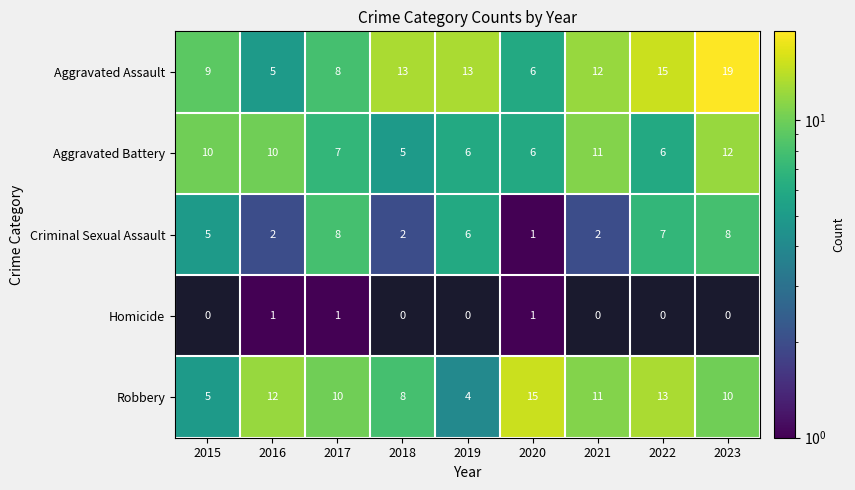

Which category has the lowest value across all series?

2020